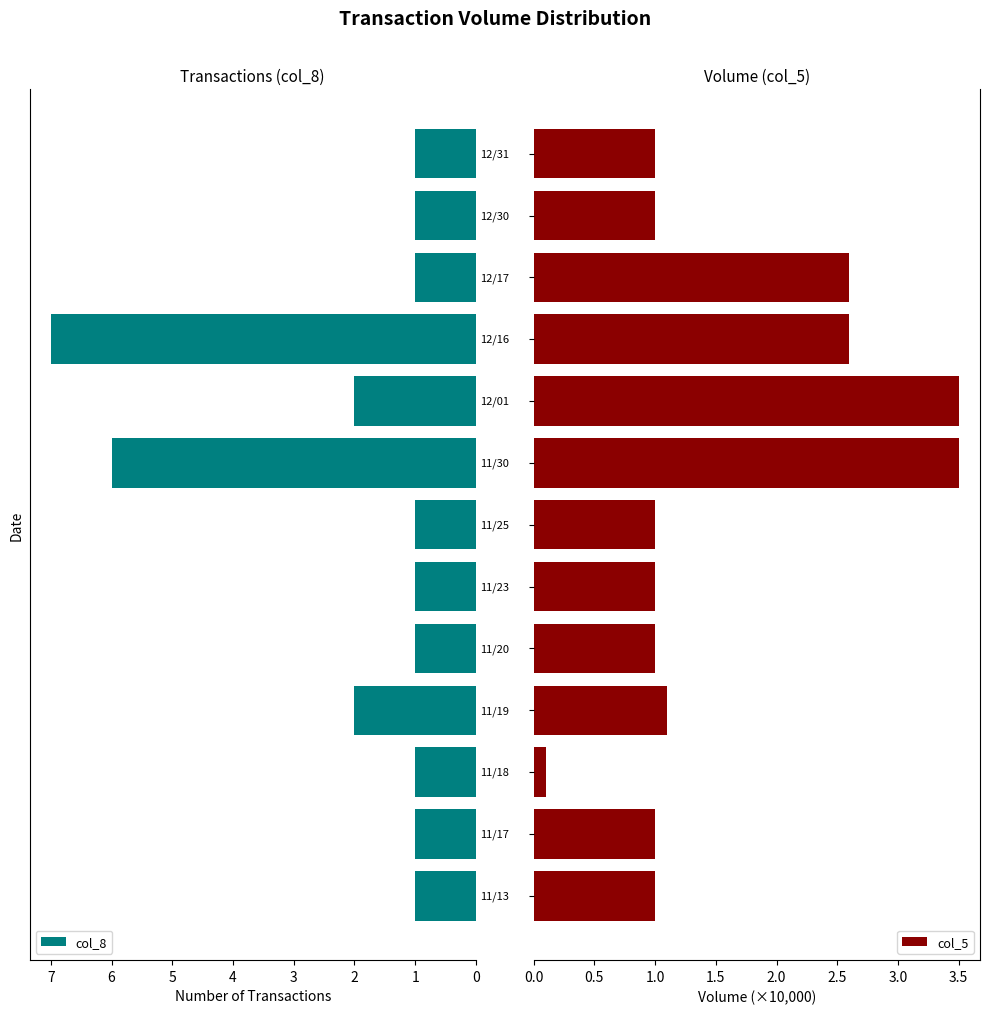

Rank the series by their maximum value, from lowest to highest.

col_5, col_8